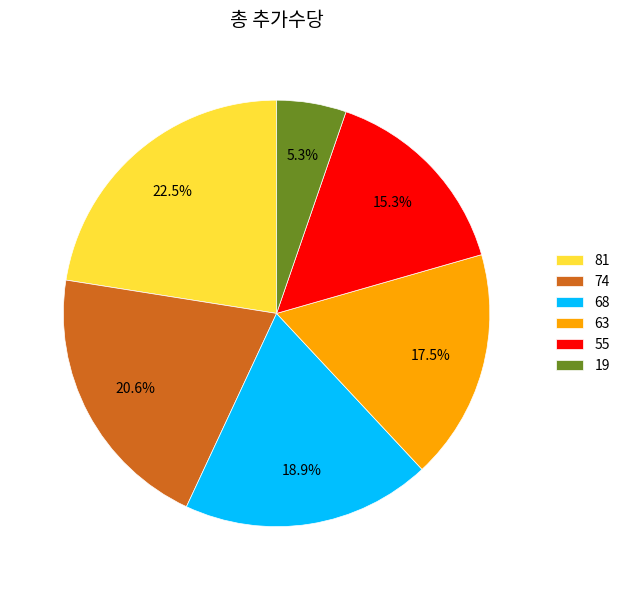

What is the total percentage of 68 and 81?

41.4%